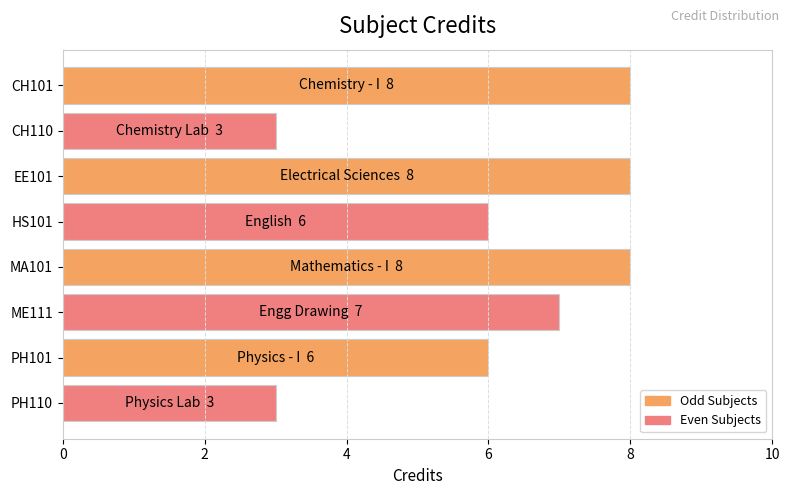

Count the number of categories in the chart.

8